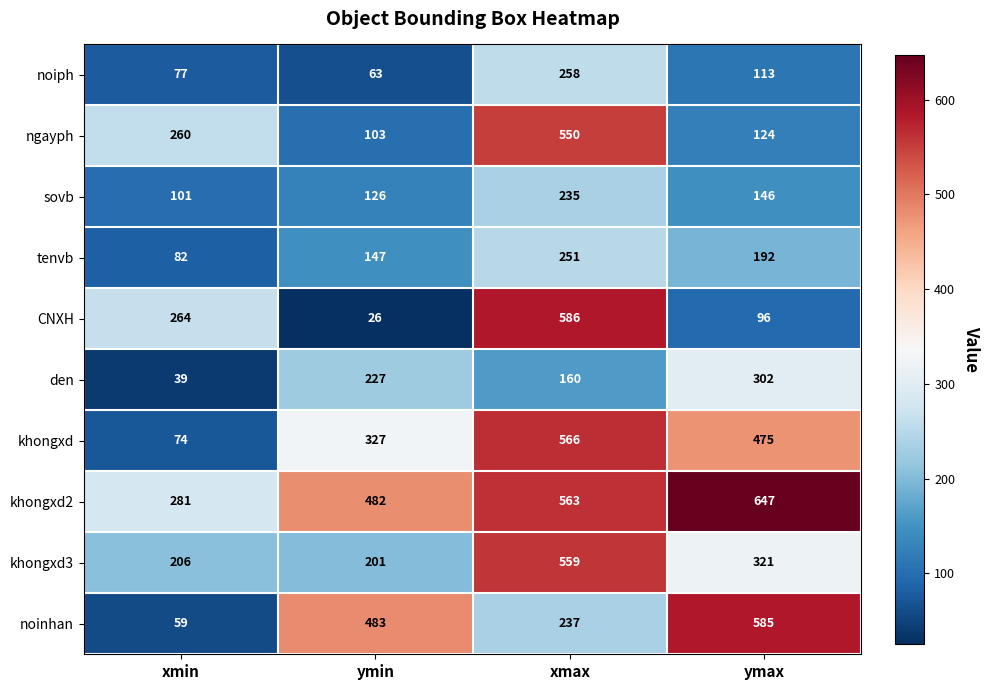

At which category does the chart reach its minimum across all series?

ymin